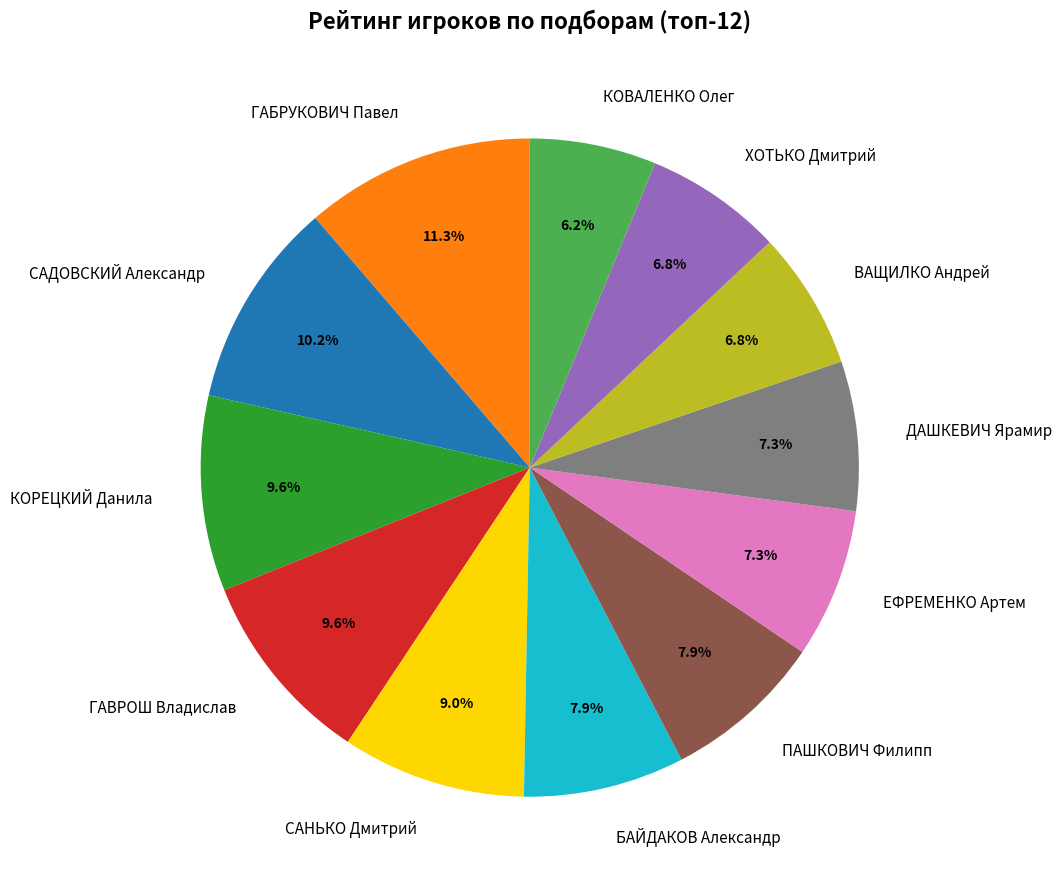

Which has a higher value, САДОВСКИЙ Александр or ВАЩИЛКО Андрей?

САДОВСКИЙ Александр